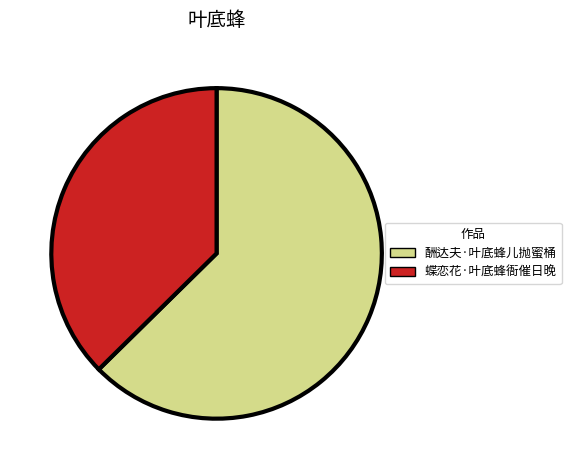

Count the number of slices in the pie.

2